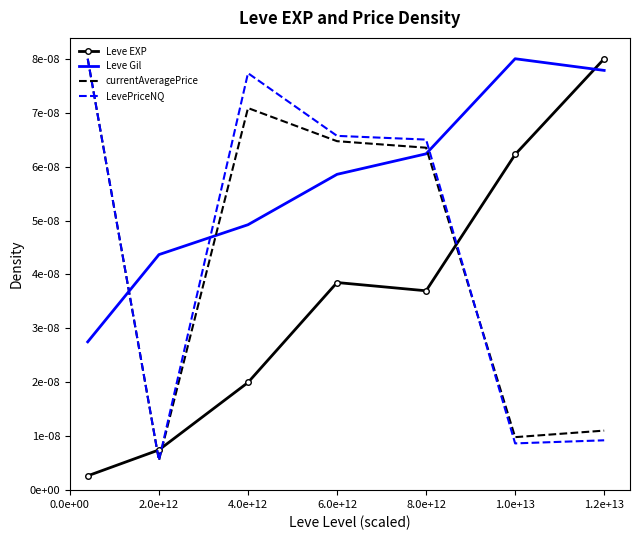

What are all the series names shown in the legend?

Leve EXP, Leve Gil, currentAveragePrice, LevePriceNQ